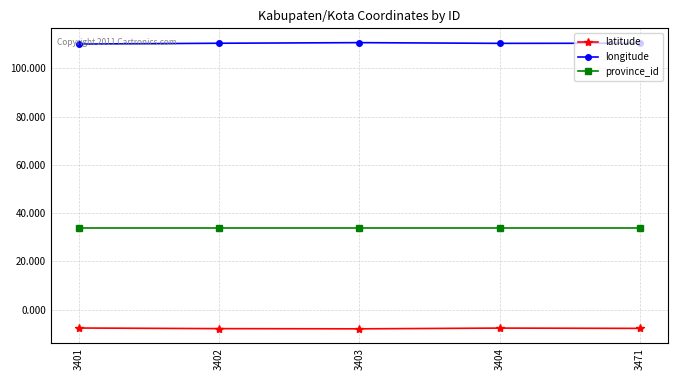

True or false: latitude has a value of -7.7 at 3404.

True